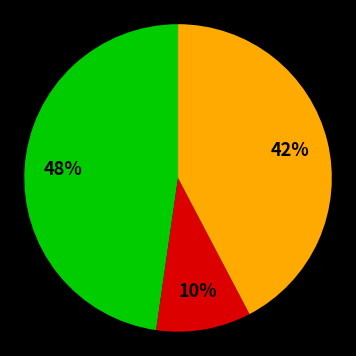

Does any single category account for the majority?

No